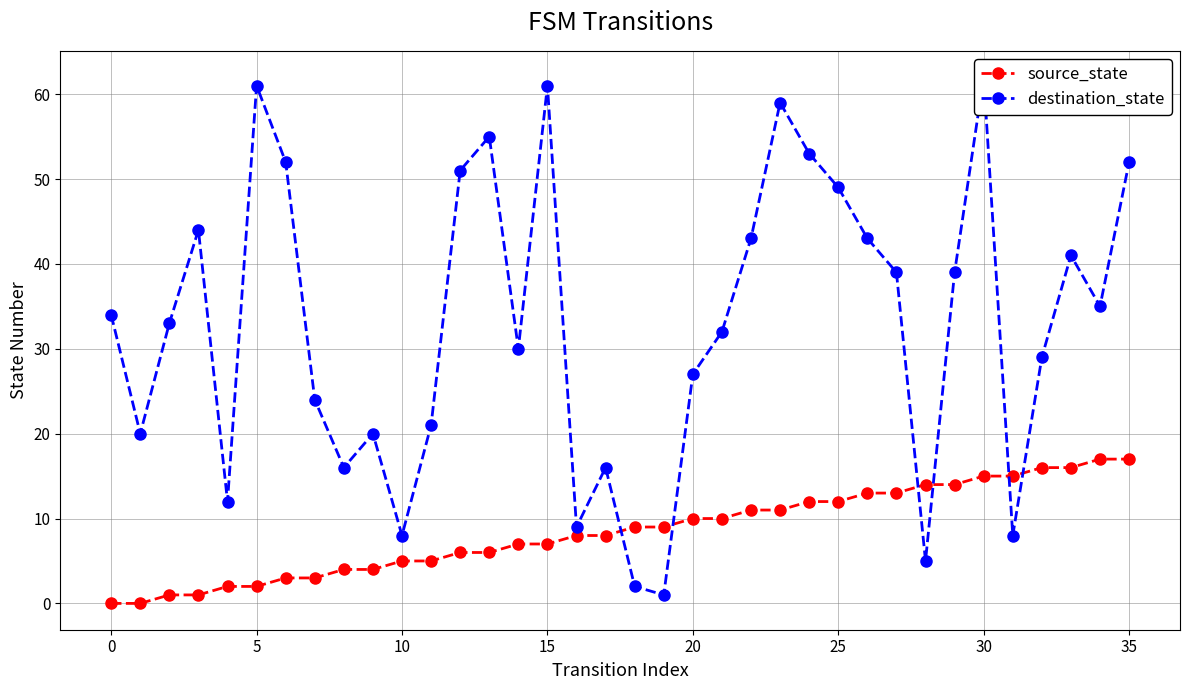

What is the highest value of the source_state series?

17